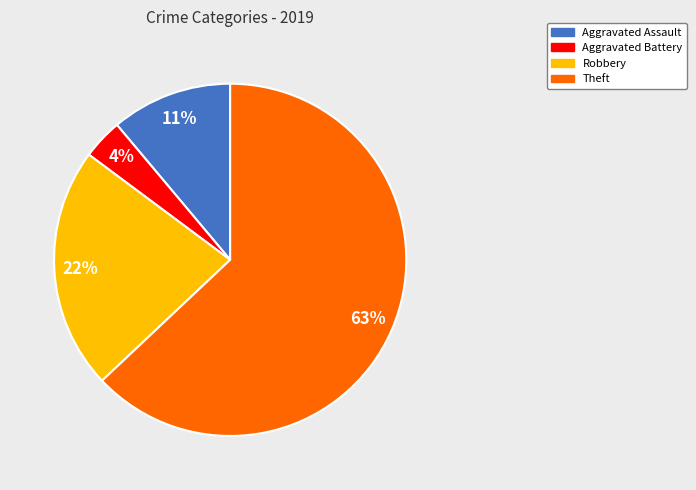

Approximately how many times larger is the value at Aggravated Battery compared to Robbery?

0.2